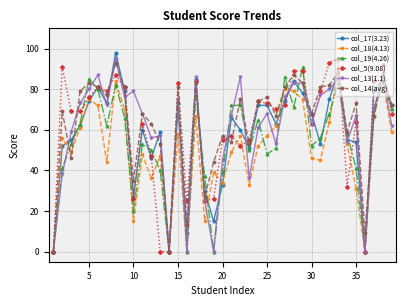

Reading left to right, list all the values displayed in this chart.

col_17(3.23): 0	52	55	62	74	81	73	98	79	27	60	46	59	0	73	9	85	30	15	33	66	60	51	72	72	63	74	84	78	68	53	75	89	55	54	0	79	85	72
col_18(4.13): 0	56	49	61	75	72	44	84	70	15	48	36	47	0	58	0	67	15	39	34	49	57	33	52	57	62	80	79	75	46	45	64	90	53	31	0	70	84	59
col_19(4.26): 0	41	53	63	85	80	62	82	66	20	53	50	40	0	73	0	77	37	0	39	72	72	50	65	48	51	86	71	91	52	56	68	83	58	41	0	67	84	70
col_5(9.08): 0	91	69	69	76	81	79	87	81	26	63	47	0	0	83	25	84	25	26	55	57	52	55	74	73	70	72	89	89	63	79	93	95	32	64	0	84	92	68
col_13(1.1): 0	38	59	73	80	87	72	95	76	79	68	56	57	0	75	0	86	25	0	45	67	86	36	61	68	53	76	83	83	63	77	80	85	54	67	0	70	87	62
col_14(avg): 0	69	46	79	83	81	77	93	81	35	68	63	53	0	81	13	83	27	44	57	54	75	53	74	76	67	81	87	83	68	81	82	88	59	73	9	67	88	72